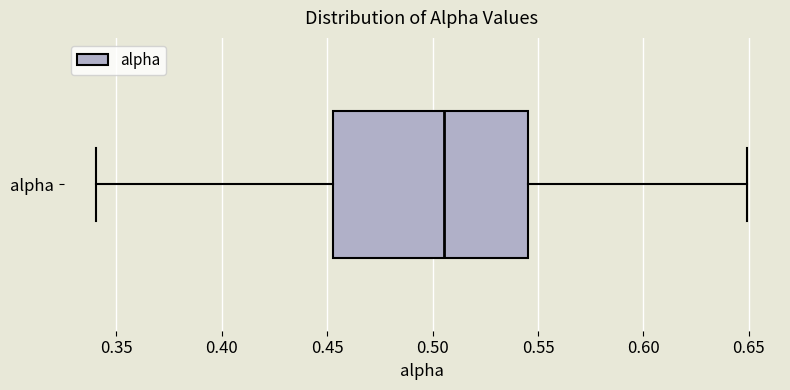

Transcribe this box plot: give where the median line is, the range the box spans, and where the two whiskers end, as read against the x-axis. The values are not printed on the chart, so give them approximately, as read against the axis.

median 0.505, box 0.455 to 0.545, whiskers 0.340 to 0.650